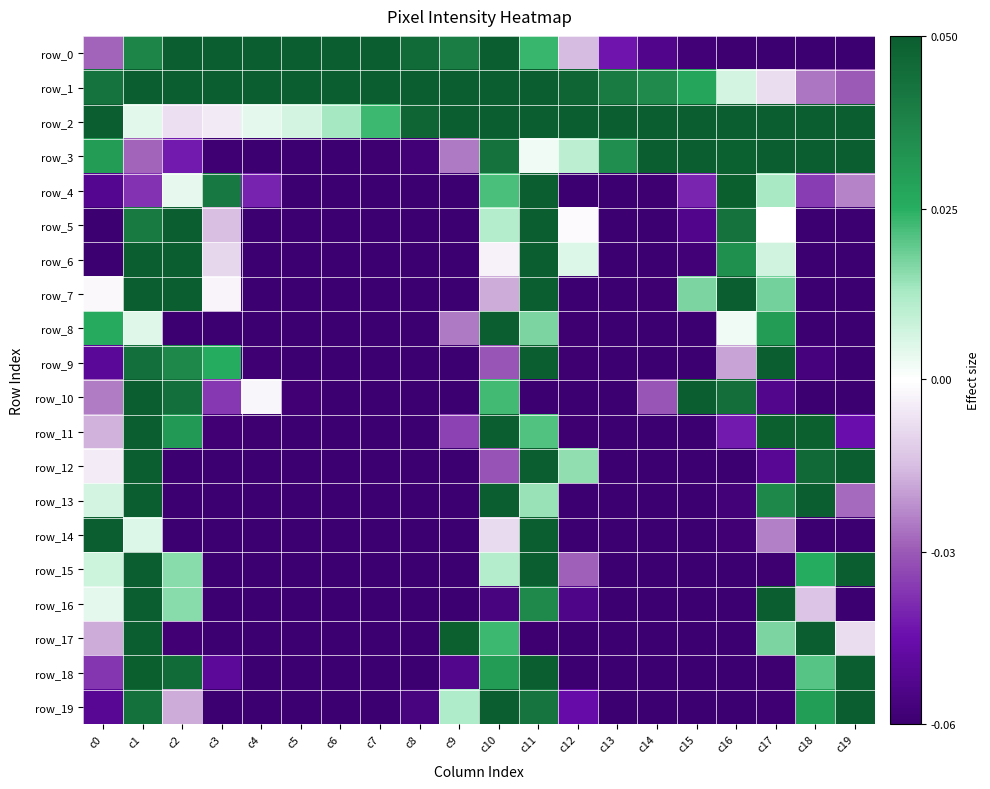

At which label is row_3 closest to 127?

c11